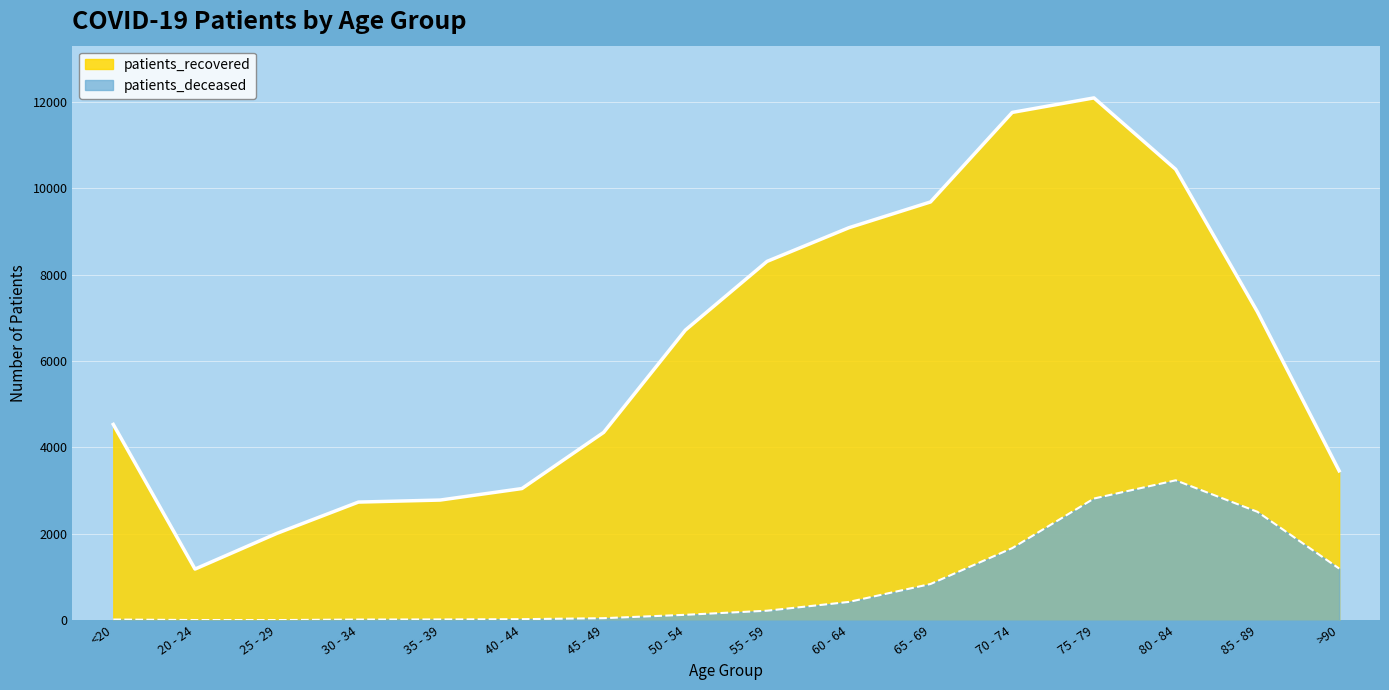

The value of patients_recovered at 60 - 64 is 14593. True or false?

False